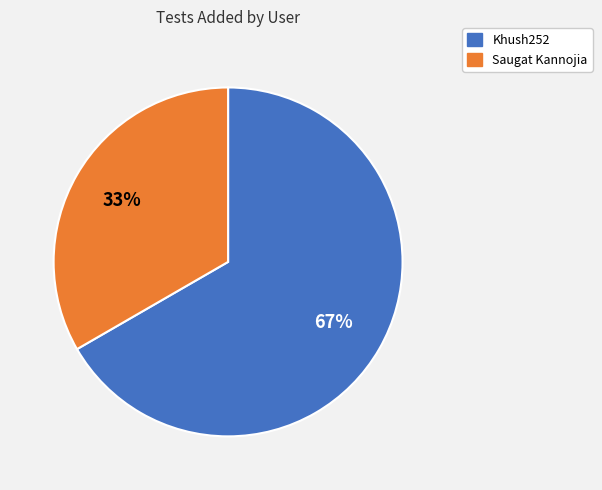

Which slice is the smallest?

Saugat Kannojia